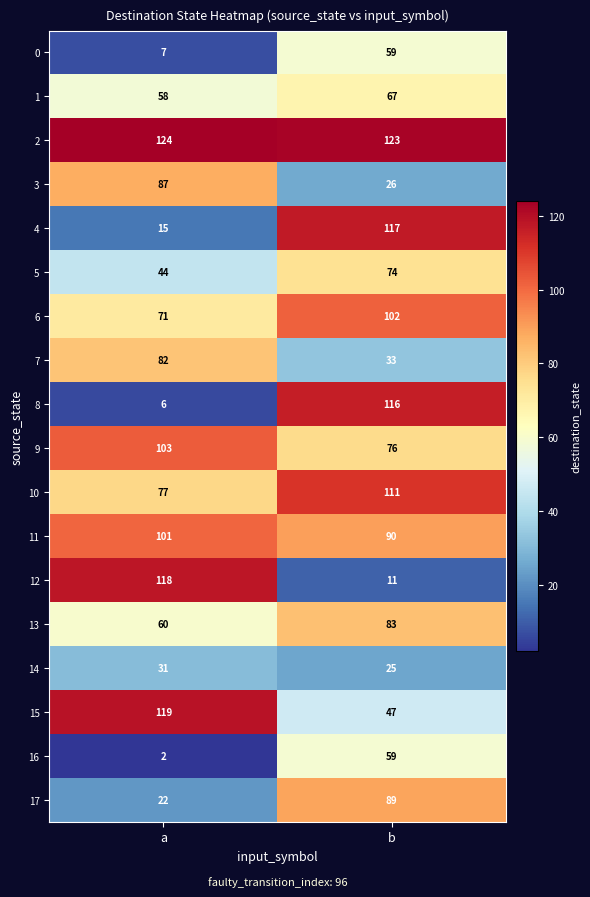

What is the greatest value displayed?

124